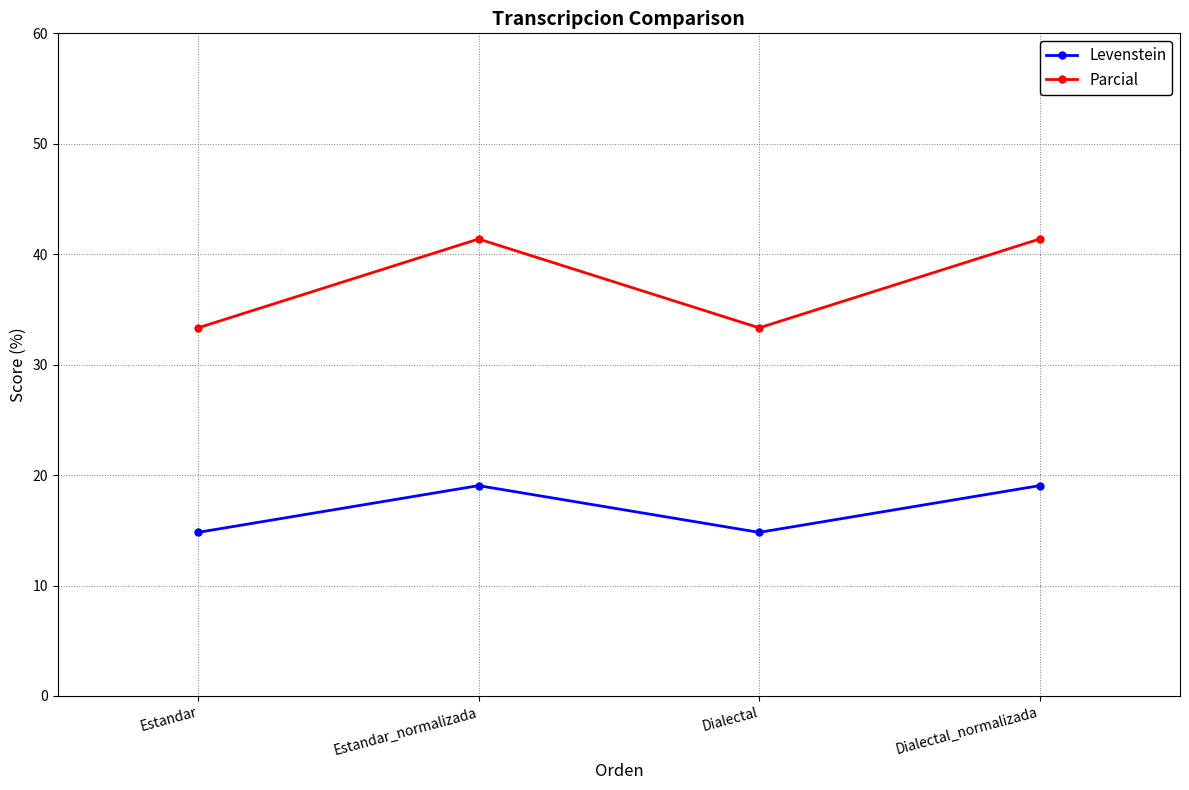

What is the difference between the maximum and second lowest values in the Levenstein series?

4.2